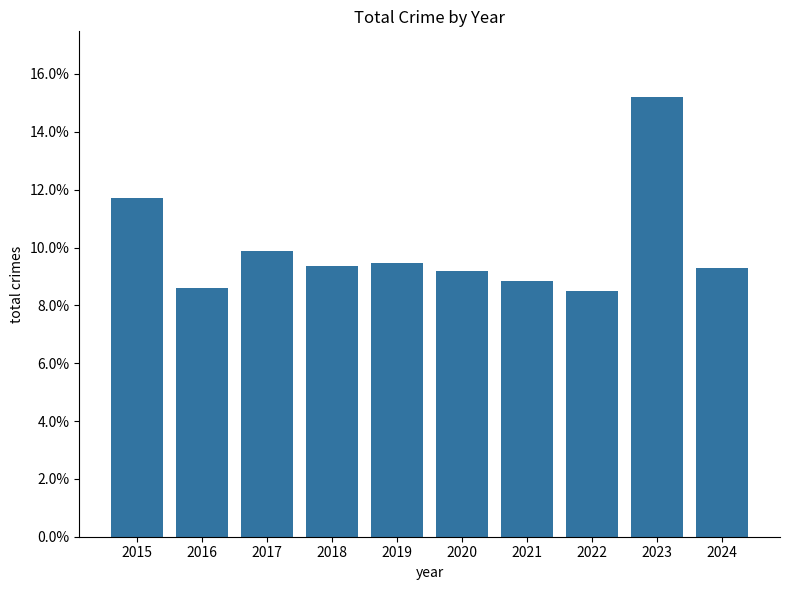

Reading left to right, transcribe all the data shown in this chart.

2015=0.1	2016=0.1	2017=0.1	2018=0.1	2019=0.1	2020=0.1	2021=0.1	2022=0.1	2023=0.2	2024=0.1